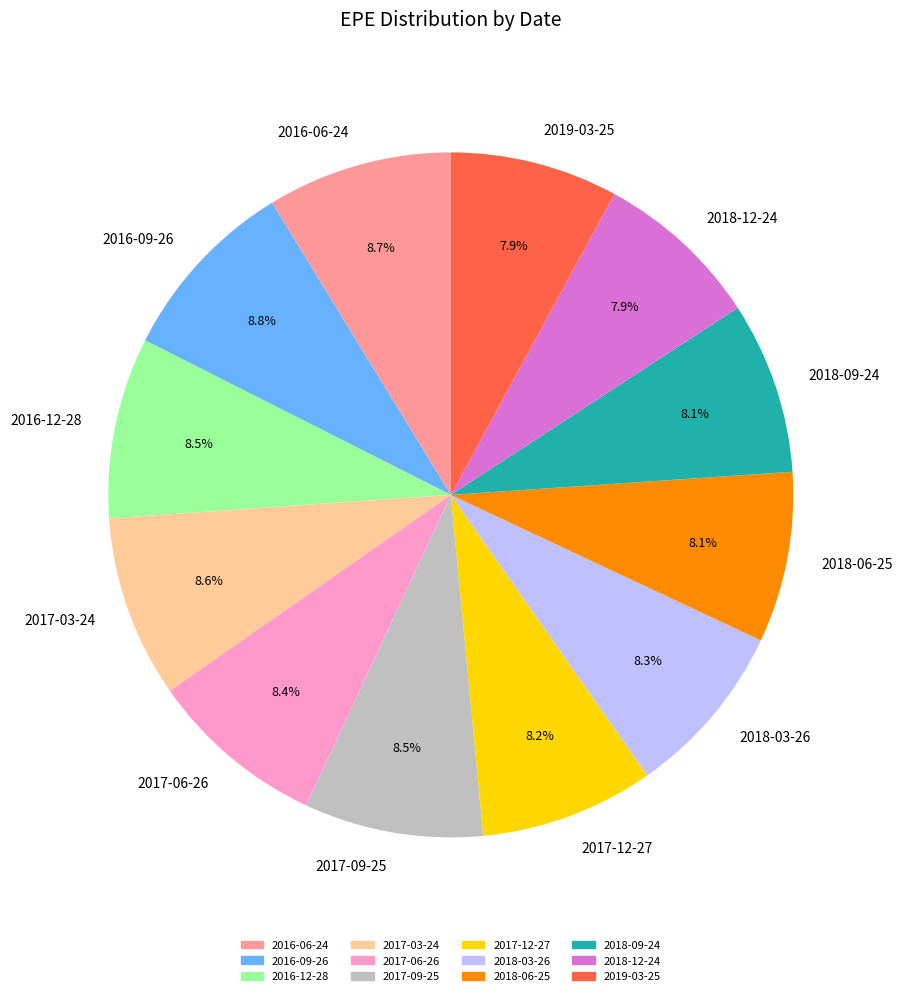

Approximately how many times larger is the value at 2017-06-26 compared to 2016-12-28?

1.0